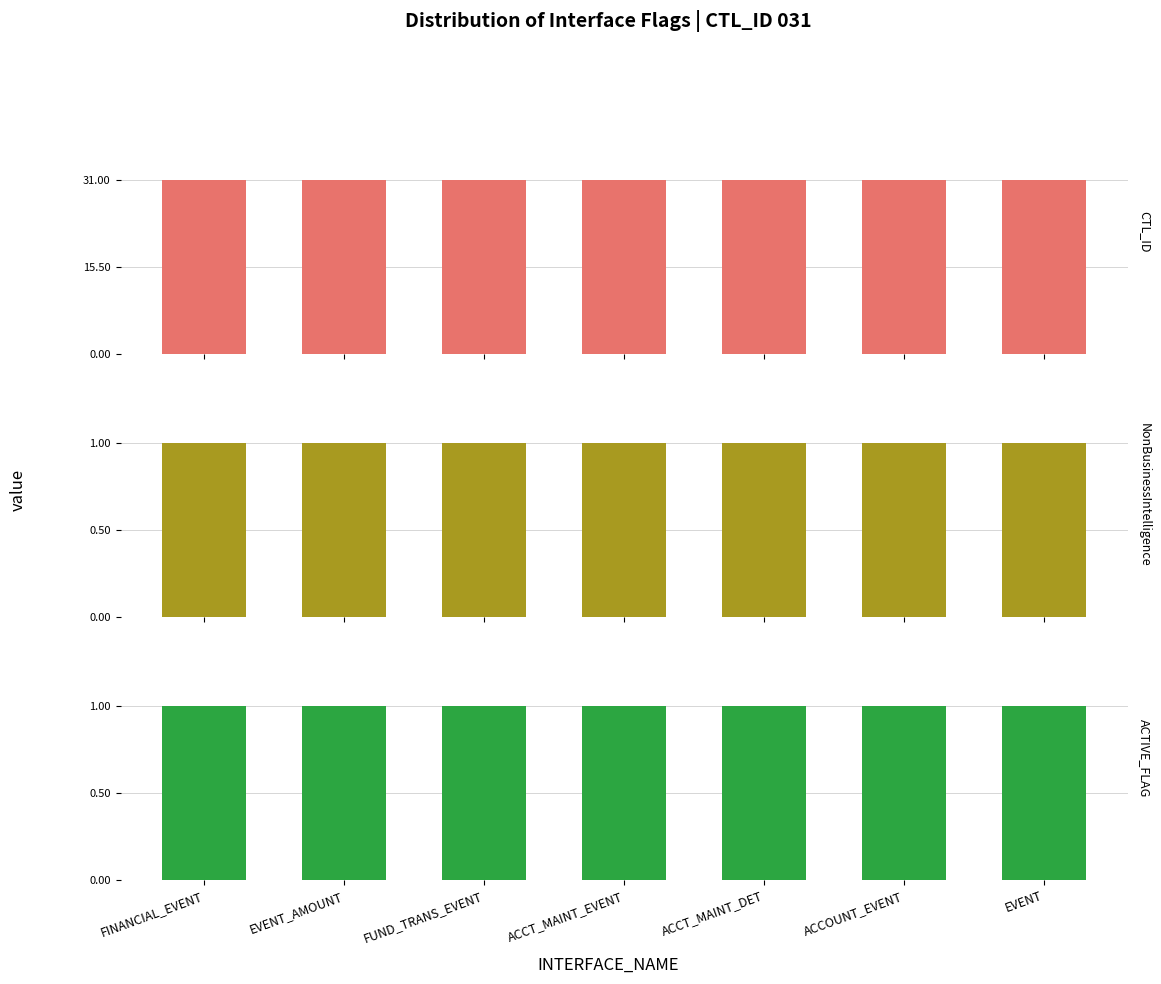

At which category is the sum across all series the highest?

FINANCIAL_EVENT